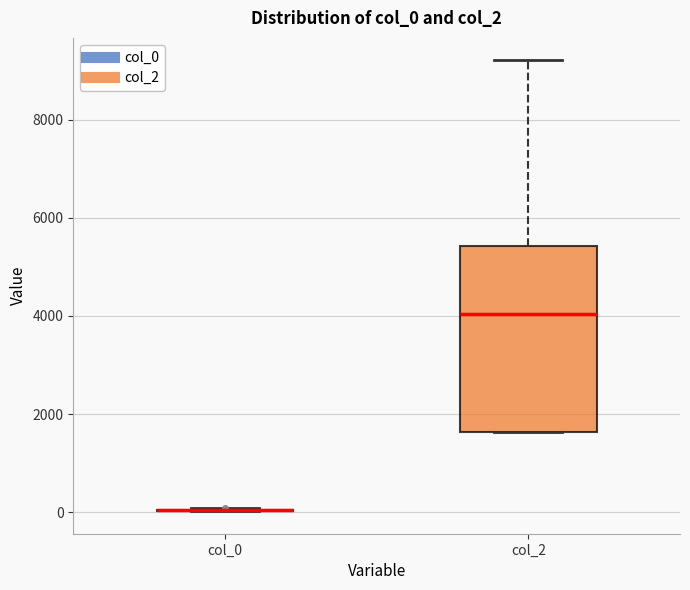

Comparing the boxes themselves (not the whiskers), which one is the tallest?

col_2